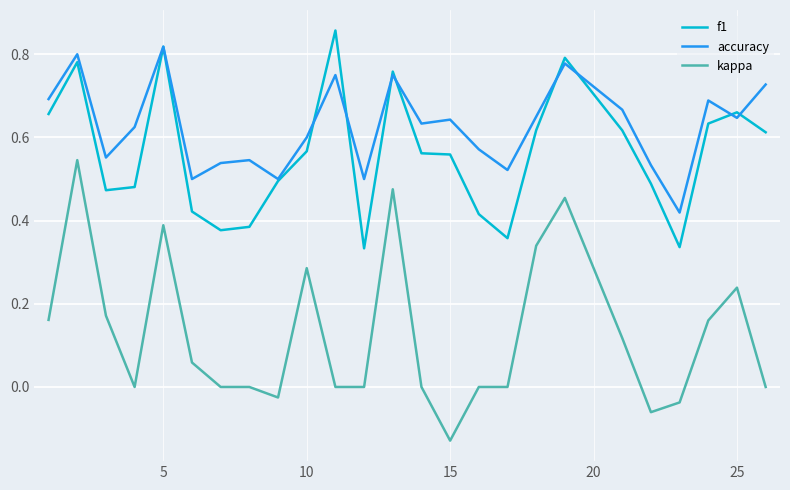

Which series has the widest spread of values?

kappa